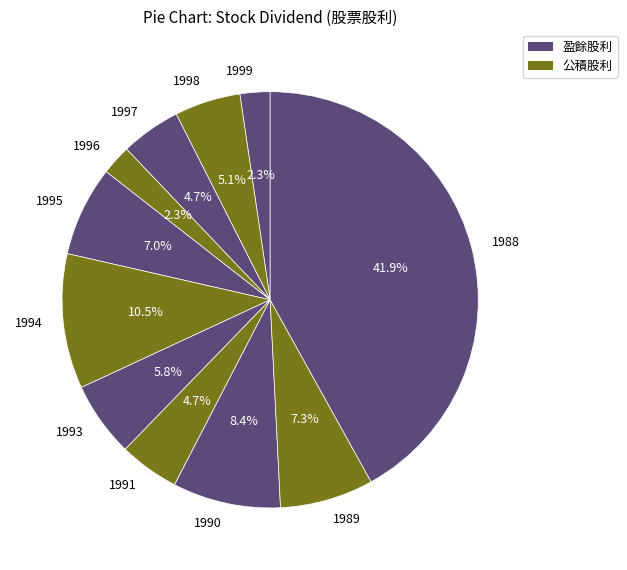

Approximately how many times larger is the value at 1990 compared to 1989?

1.2